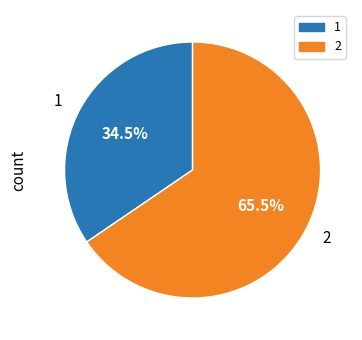

What is the total percentage of 2 and 1?

100.0%